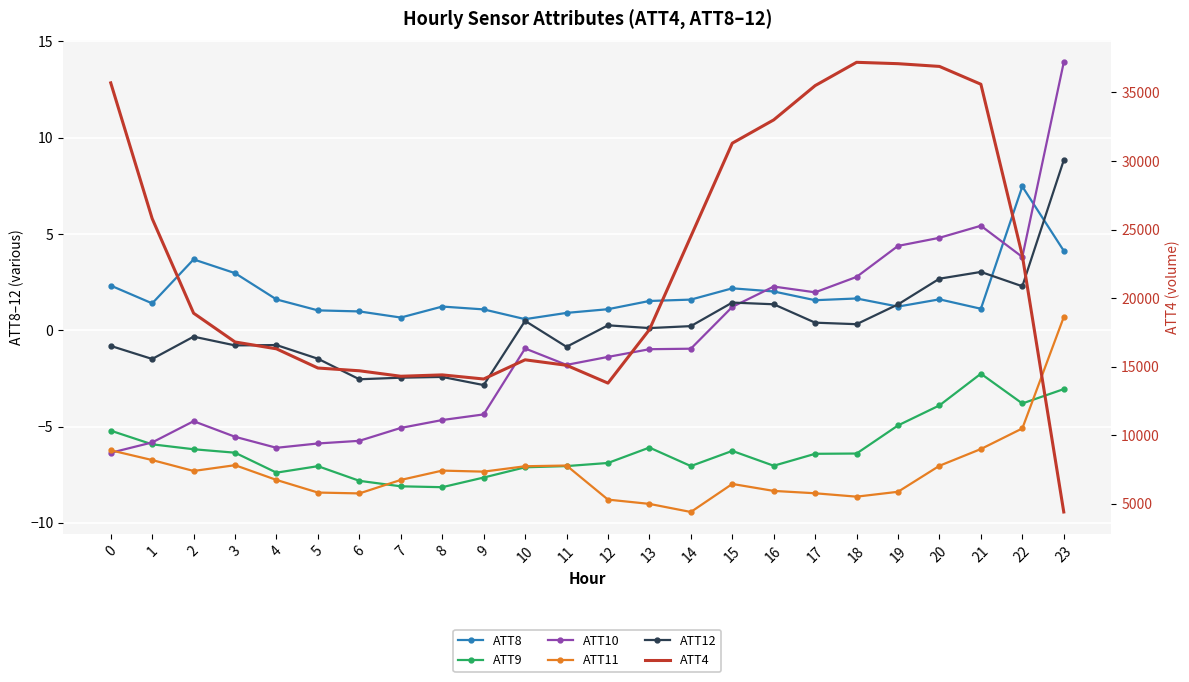

True or false: ATT9 and ATT8 intersect in this chart.

False